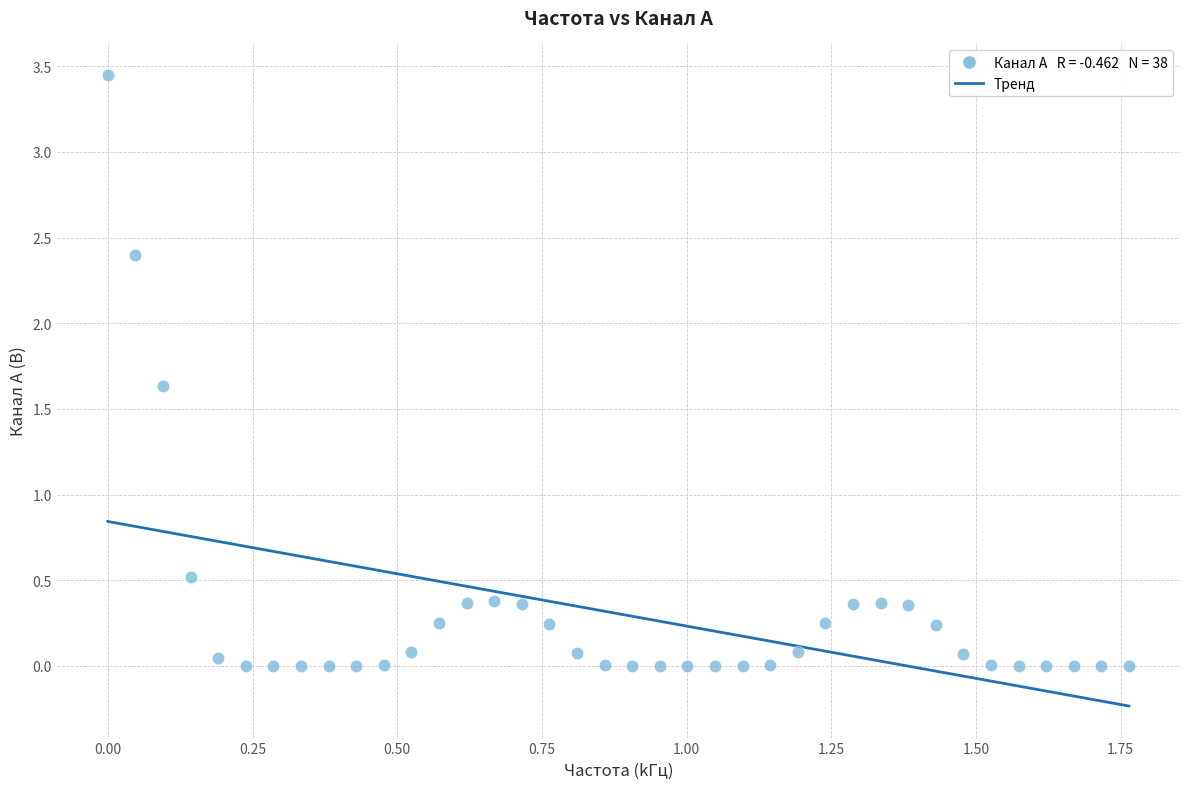

What Y value in the scatter plot is closest to 1?

0.5